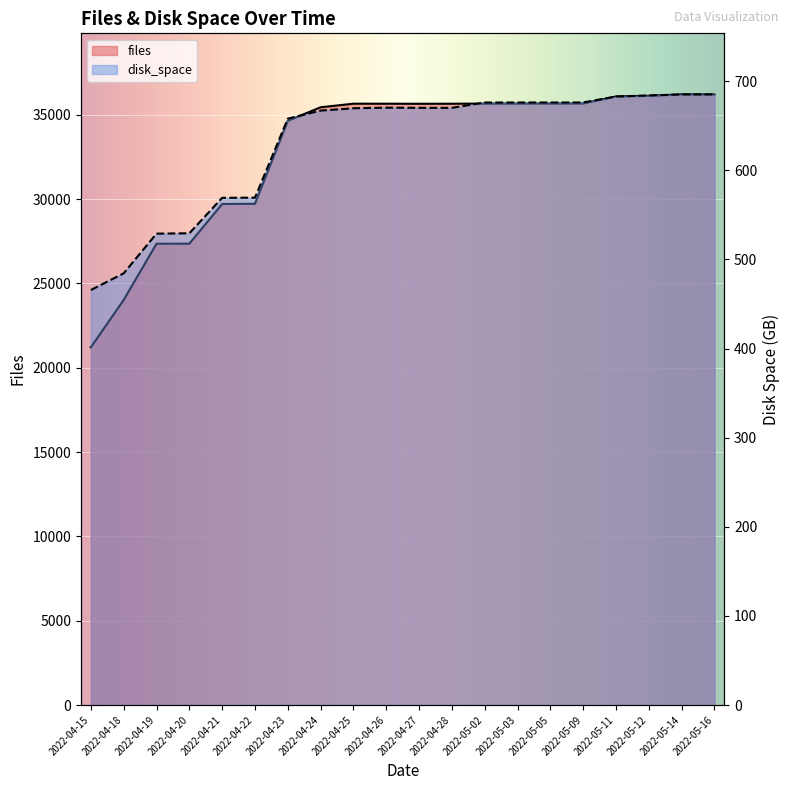

Which series has the largest range (max minus min)?

files